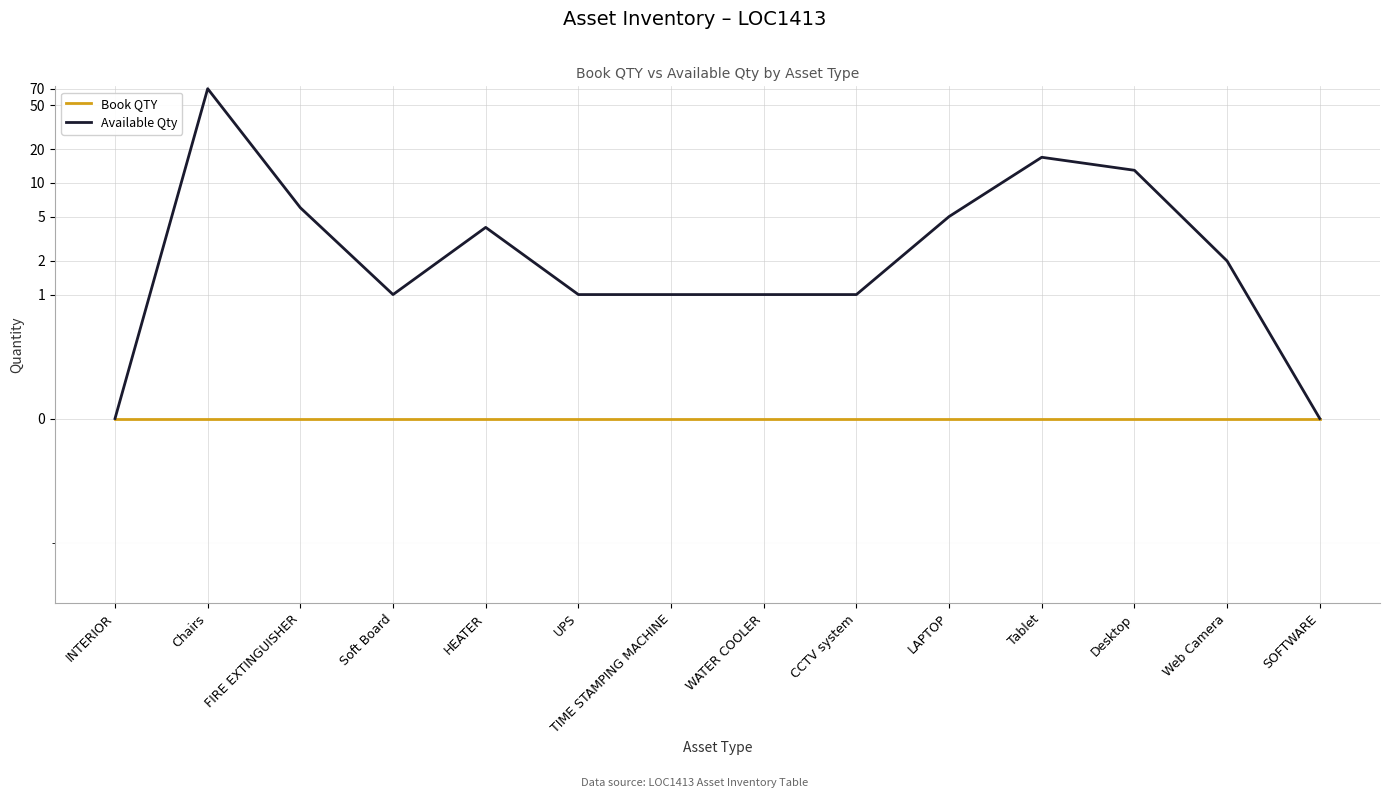

How many series are shown in this chart?

2